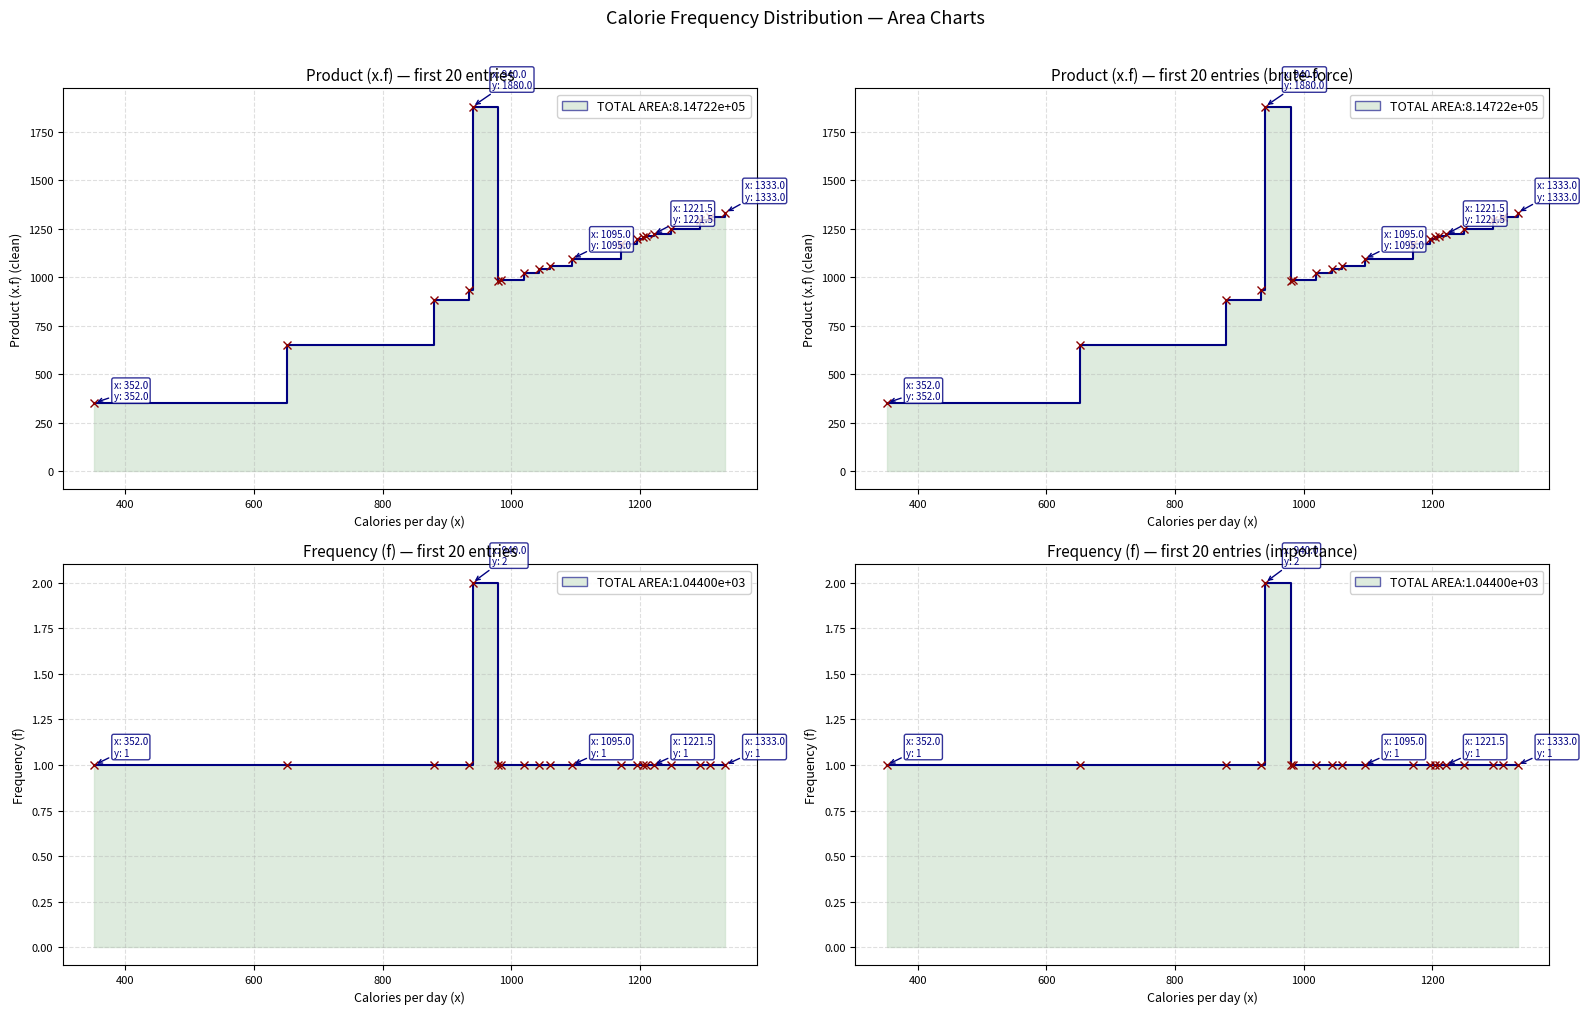

Reading left to right, extract all data points from this chart.

Product (x.f) (clean): 352.0	652.0	880.0	934.0	1880.0	980.0	984.0	1020.0	1044.0	1060.0	1095.0	1170.5	1196.0	1205.0	1210.0	1221.5	1249.0	1294.0	1310.0	1333.0
Frequency (f): 1.0	1.0	1.0	1.0	2.0	1.0	1.0	1.0	1.0	1.0	1.0	1.0	1.0	1.0	1.0	1.0	1.0	1.0	1.0	1.0